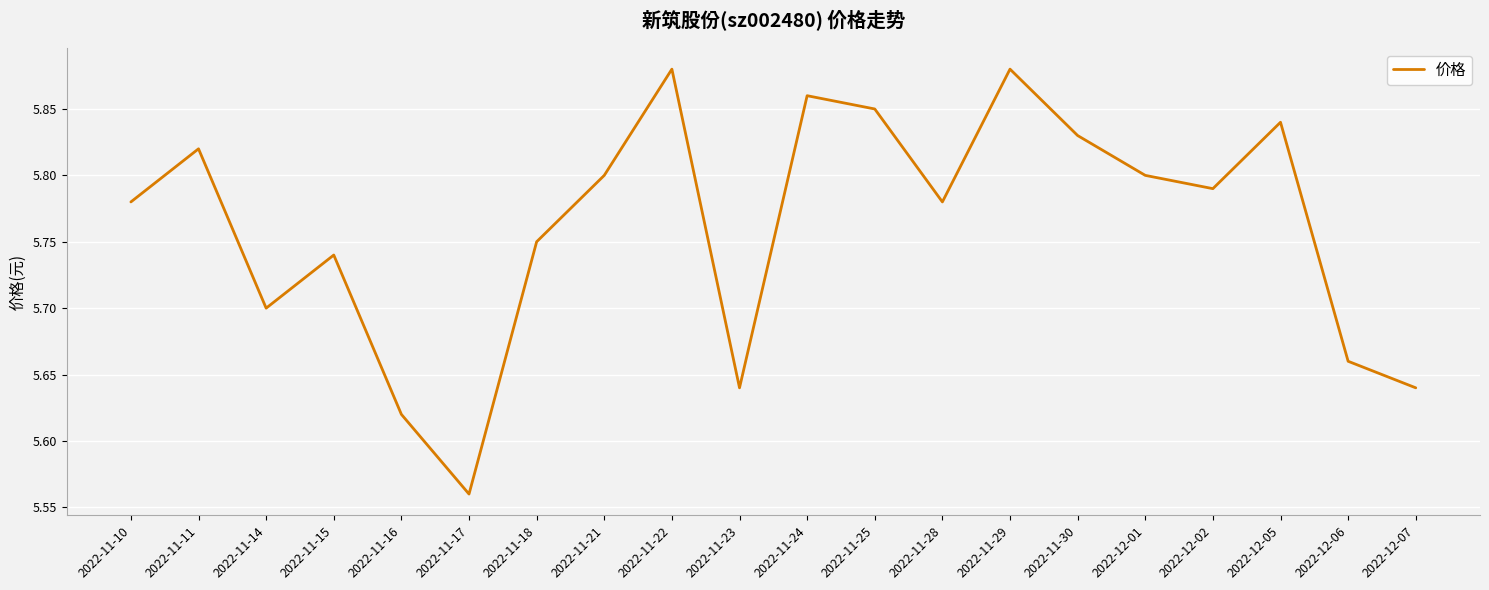

What is the sum of all values?

115.2